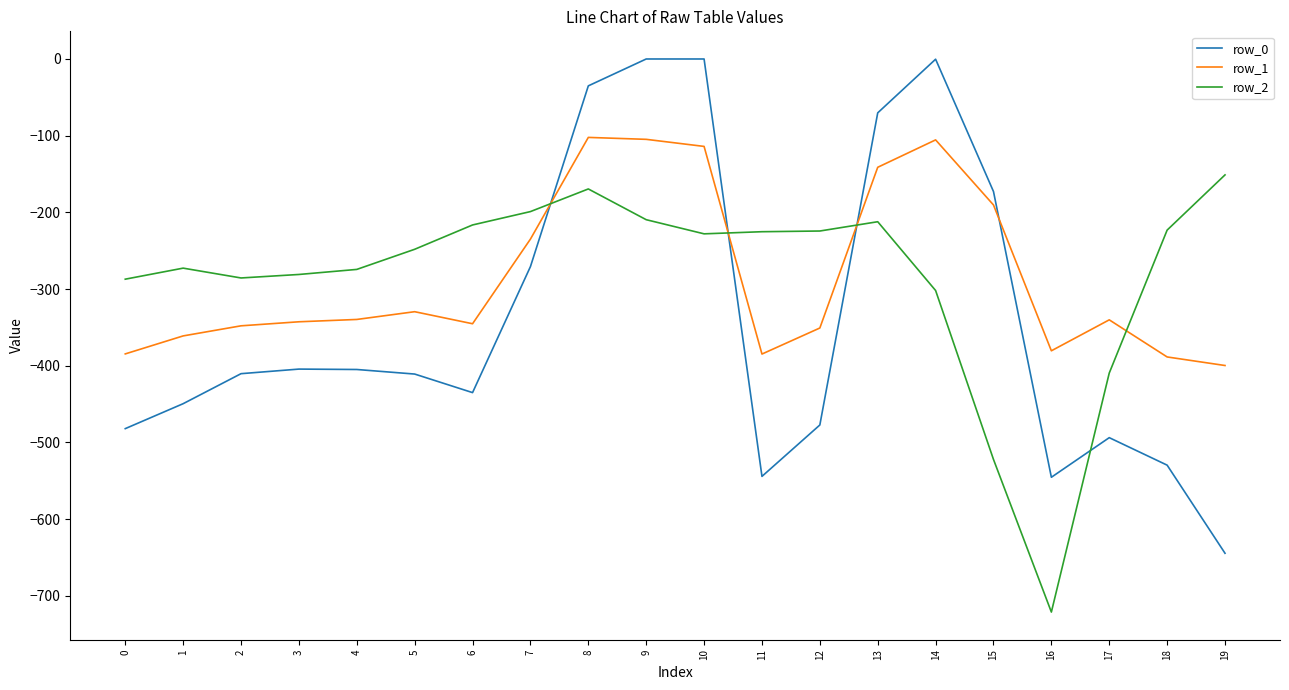

Is the value of row_0 at 18 greater than the value of row_2 at 15?

No